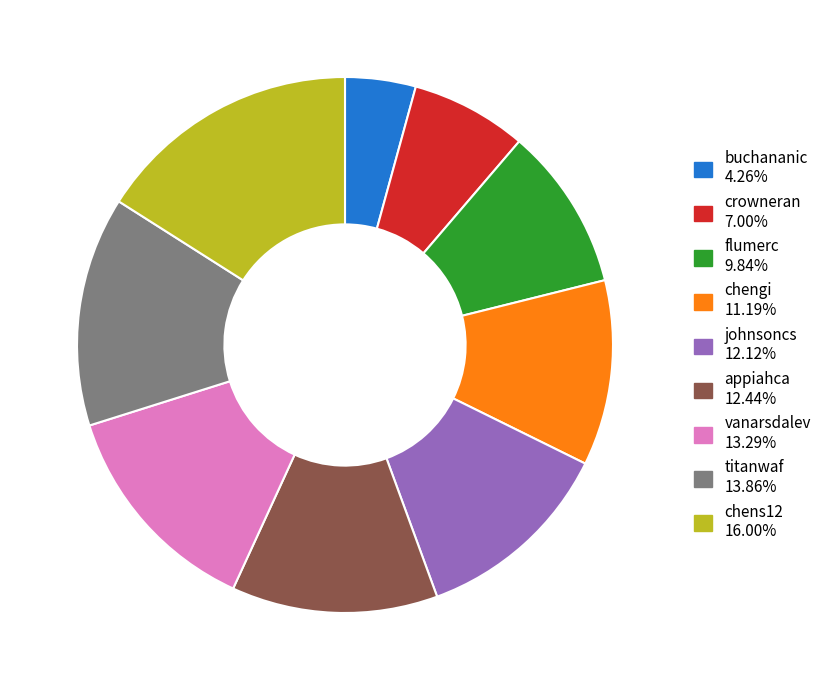

Is the sum of flumerc and crowneran greater than half?

No